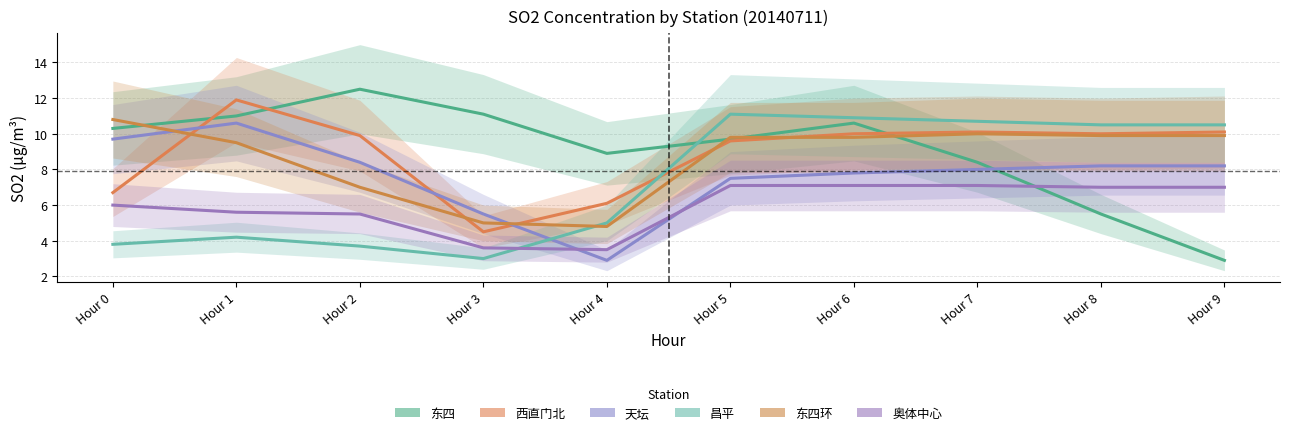

What is the greatest value displayed?

12.5